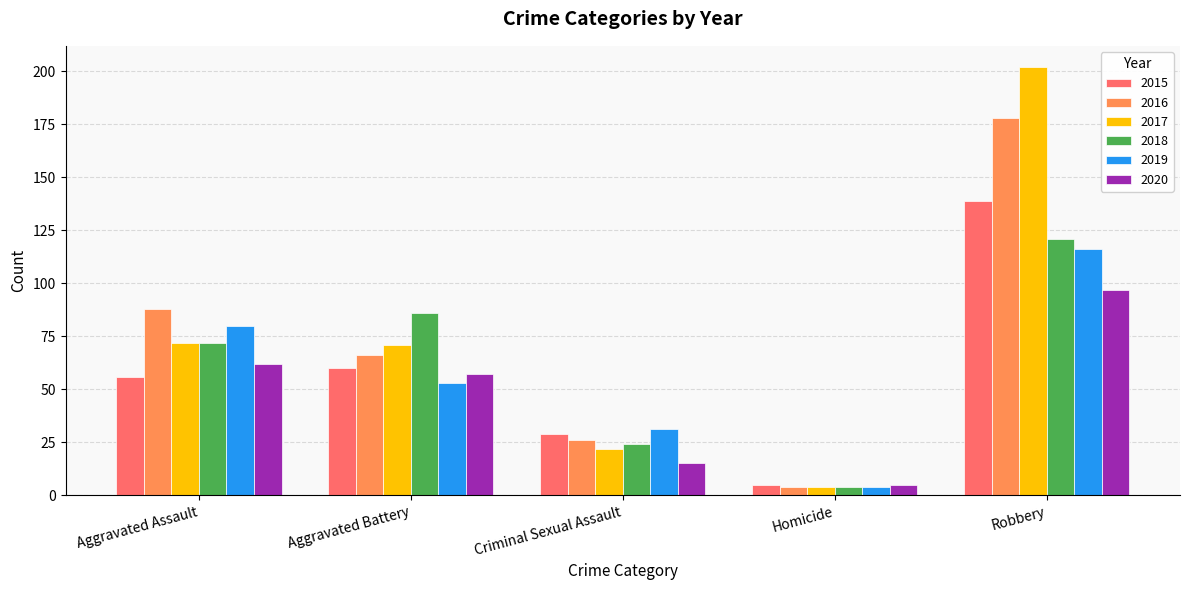

List the labels in order of 2018 value, smallest first.

Homicide, Criminal Sexual Assault, Aggravated Assault, Aggravated Battery, Robbery